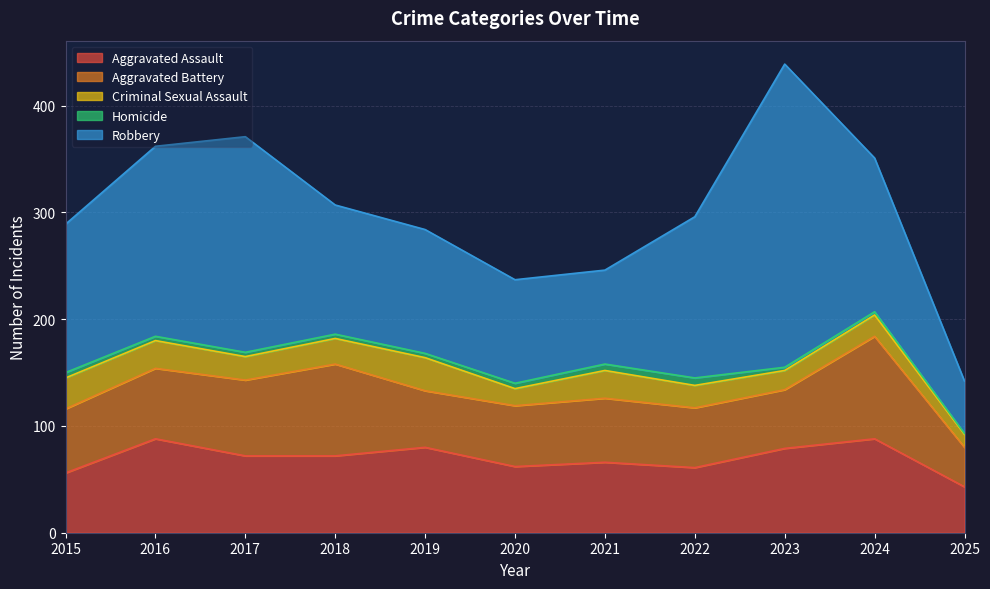

How many data points in Robbery are above 139?

5